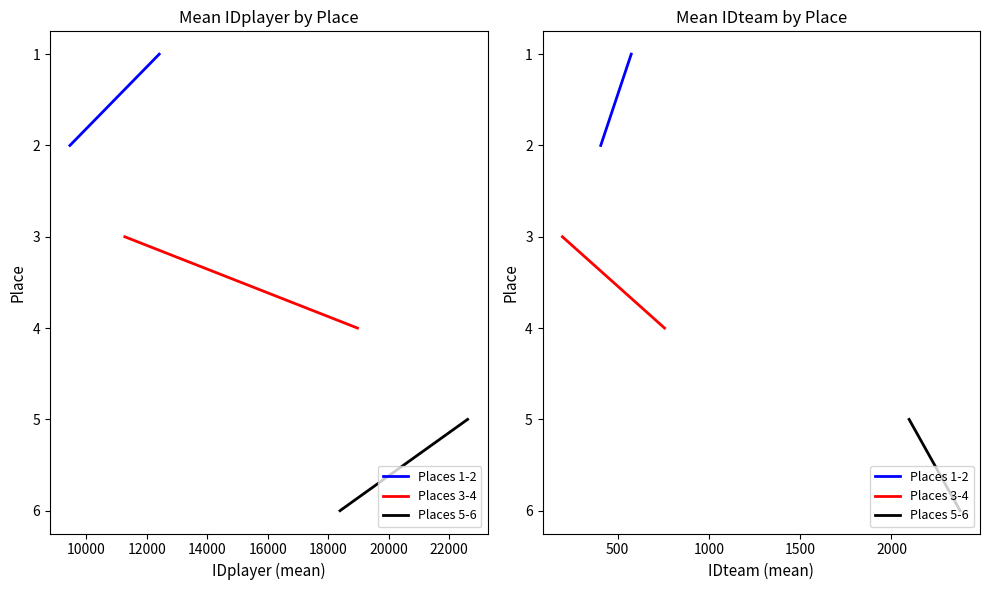

Rank the series at 10000 from lowest to highest value.

Places 1-2, Places 3-4, Places 5-6